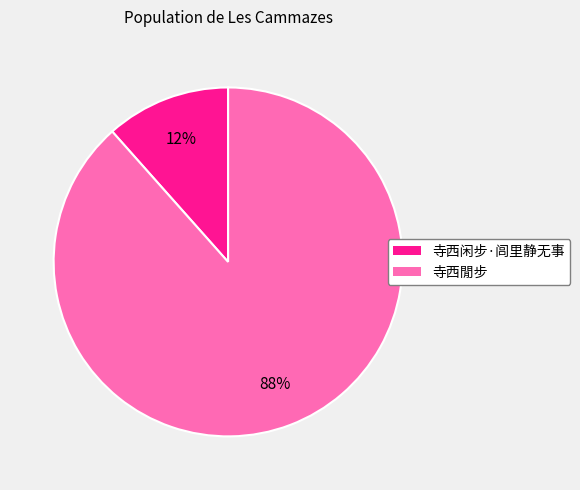

Between 寺西闲步·闾里静无事 and 寺西閒步, which is larger?

寺西閒步